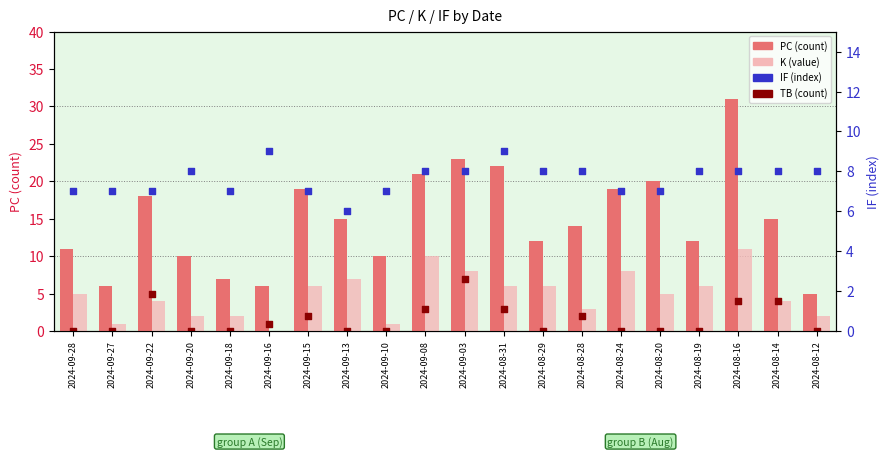

At which category is the sum across all series the highest?

2024-08-16